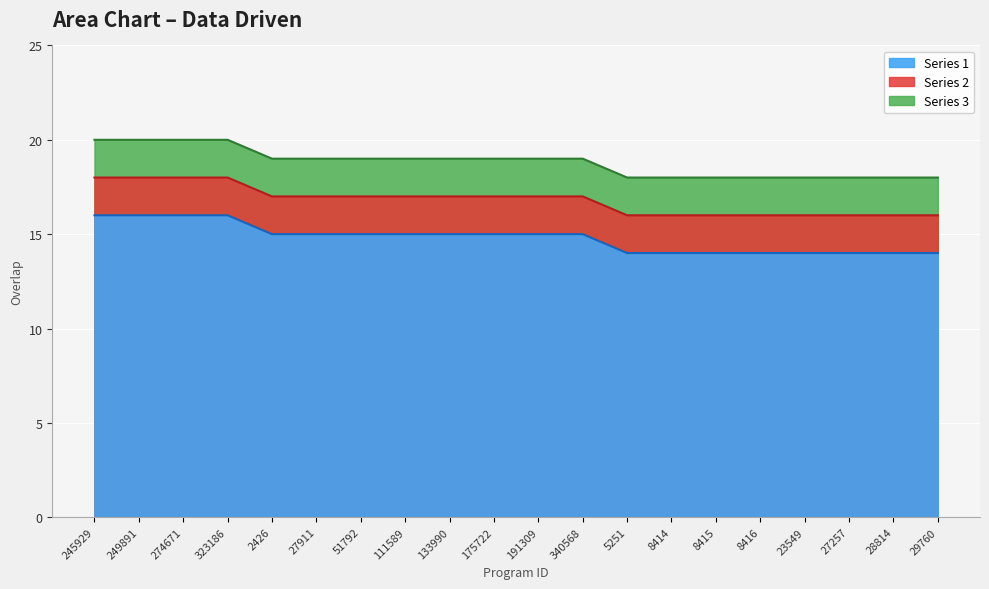

The chart shows a value of 31 at 111589. True or false?

False